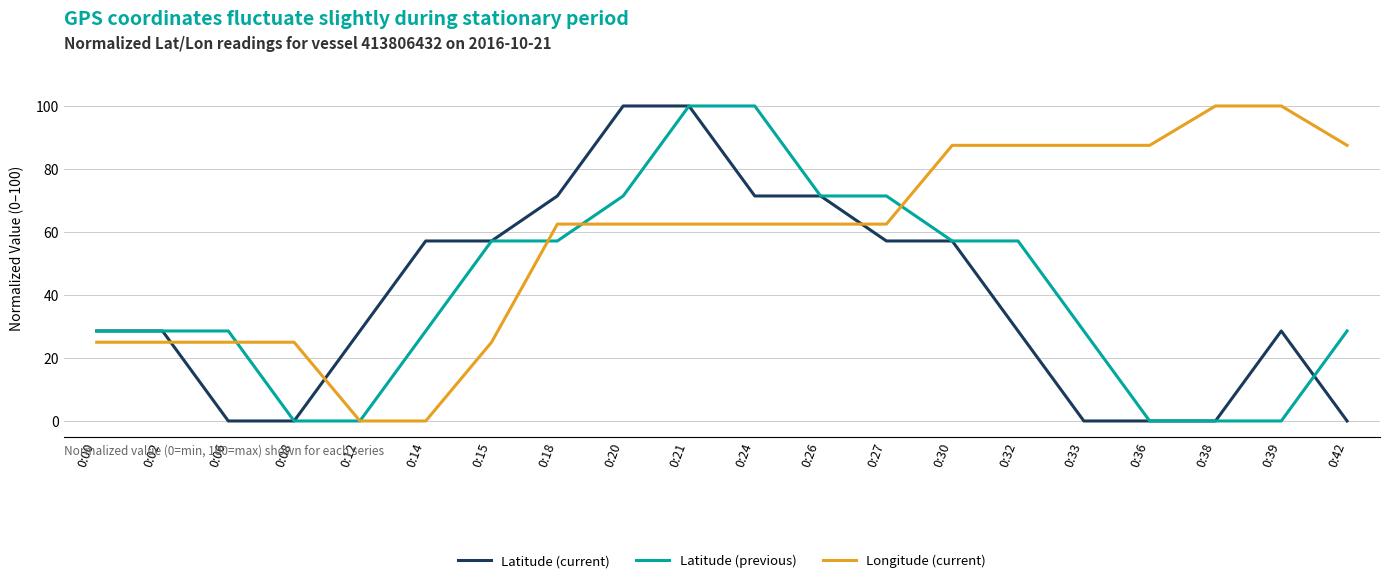

How many series are shown in this chart?

3